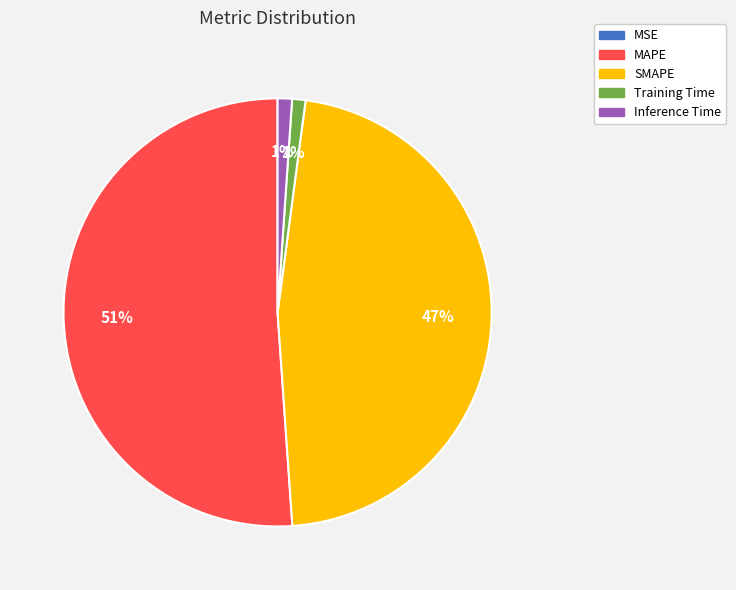

Is the sum of MAPE and Training Time greater than half?

Yes